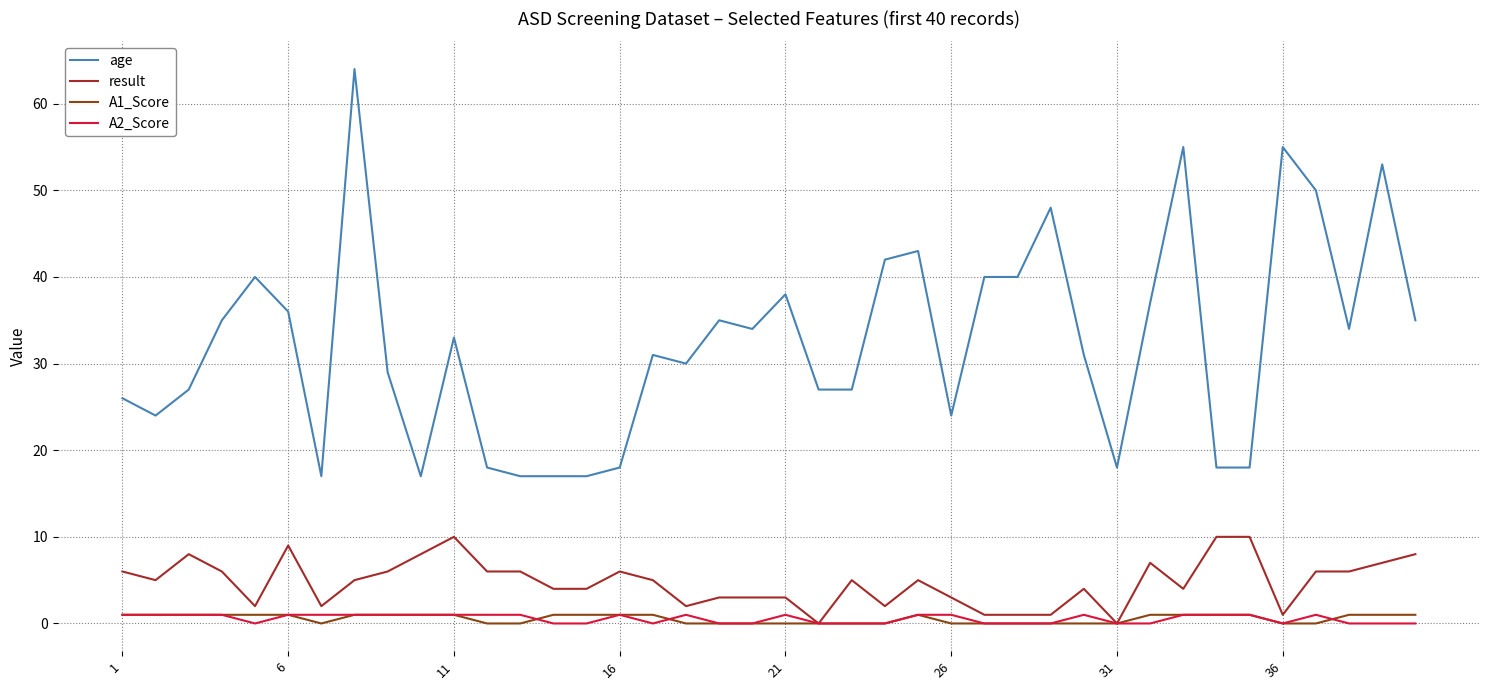

Which series has the largest total across all categories?

age